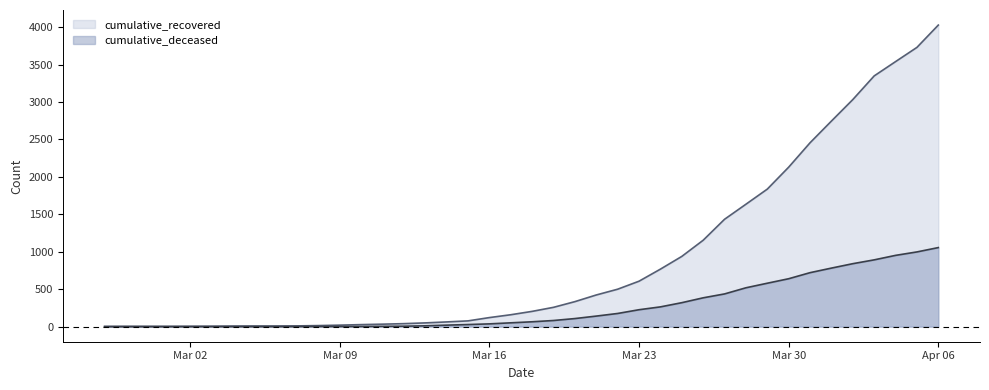

How many categories are shown in the chart?

40